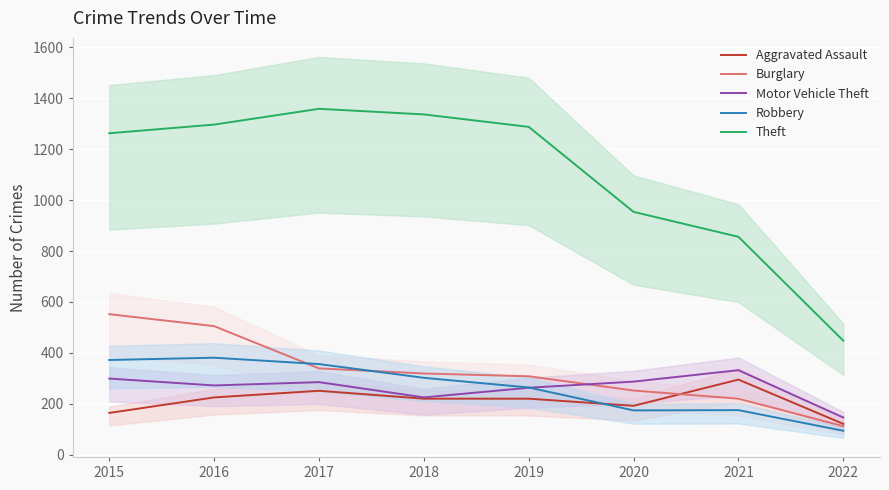

Rank the series by their maximum value, from highest to lowest.

Theft, Burglary, Robbery, Motor Vehicle Theft, Aggravated Assault